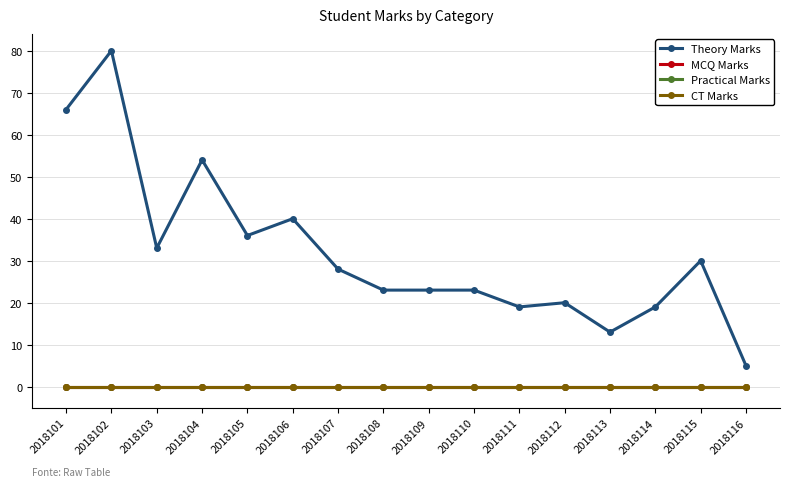

What is the difference between the second highest and second lowest values in the Theory Marks series?

53